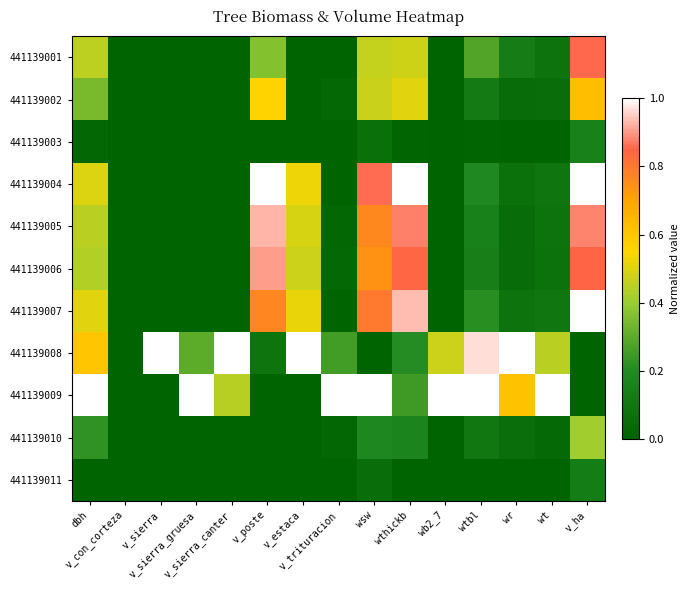

At wsw, list the series in order from largest to smallest.

441139009, 441139004, 441139007, 441139005, 441139006, 441139002, 441139001, 441139010, 441139003, 441139011, 441139008